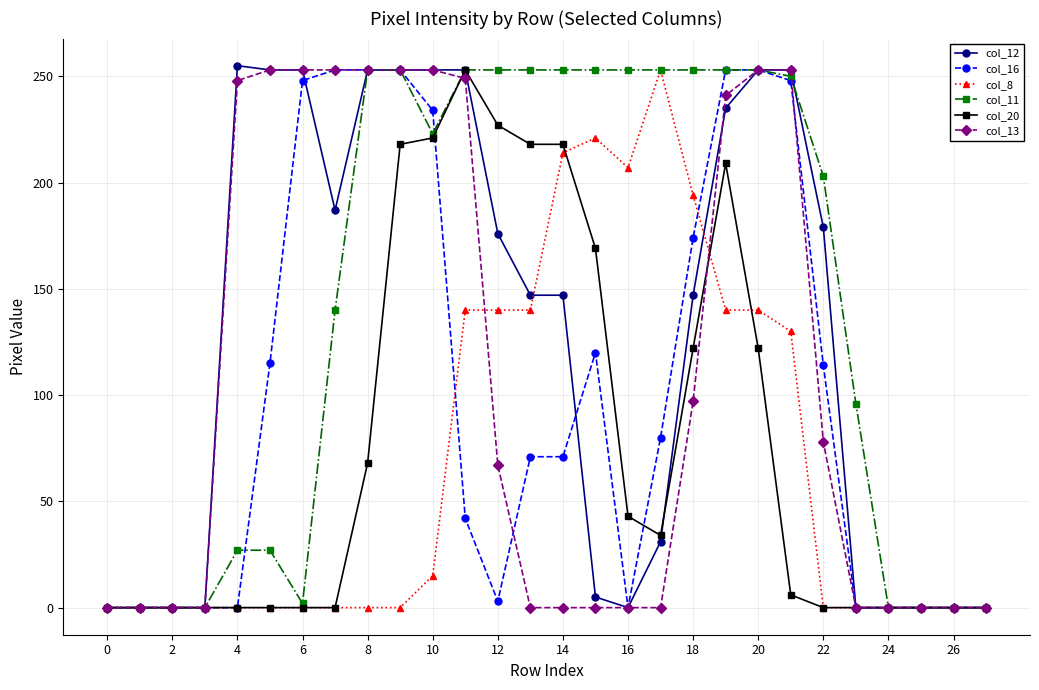

Which series has the largest total across all categories?

col_11